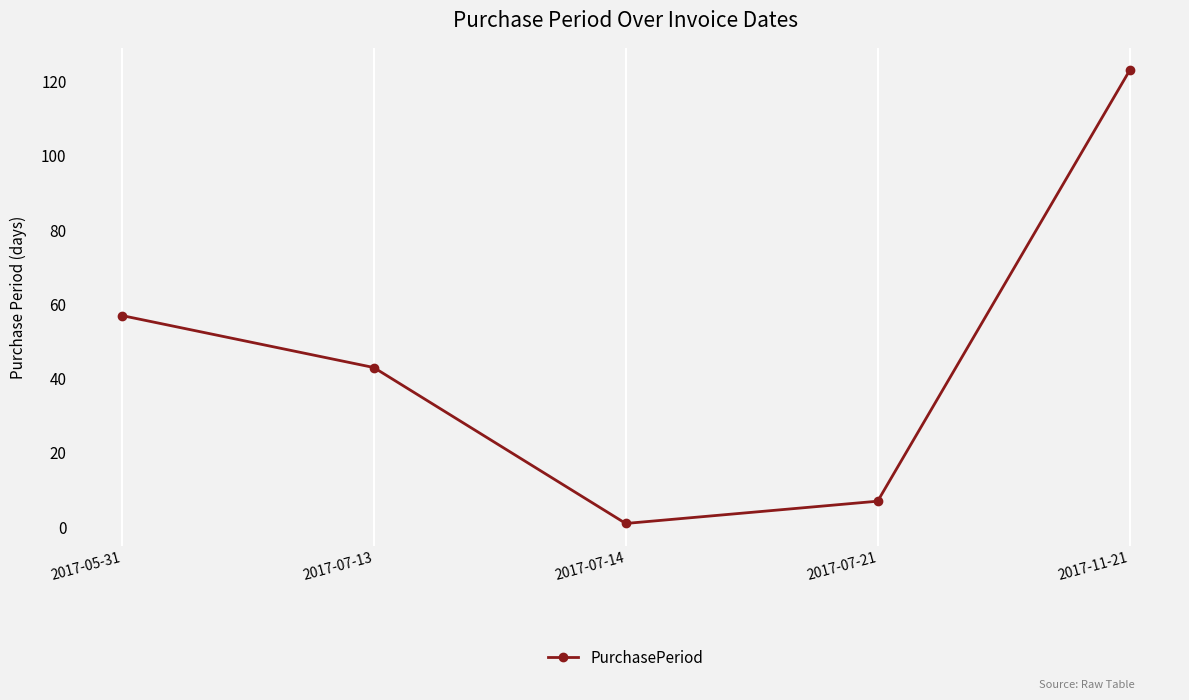

Does the chart display data point markers on the line(s)?

Yes